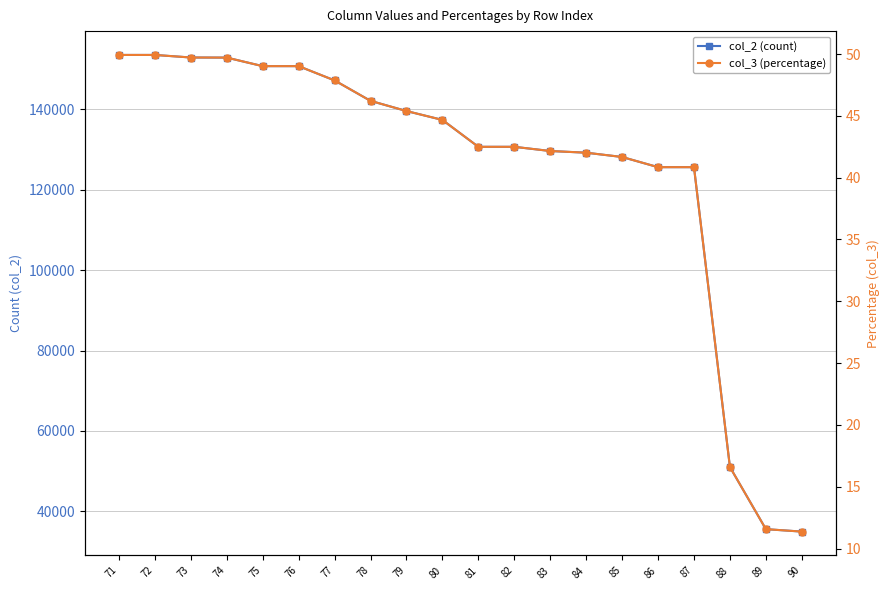

Which category has the lowest value in the col_2 (count) series?

90